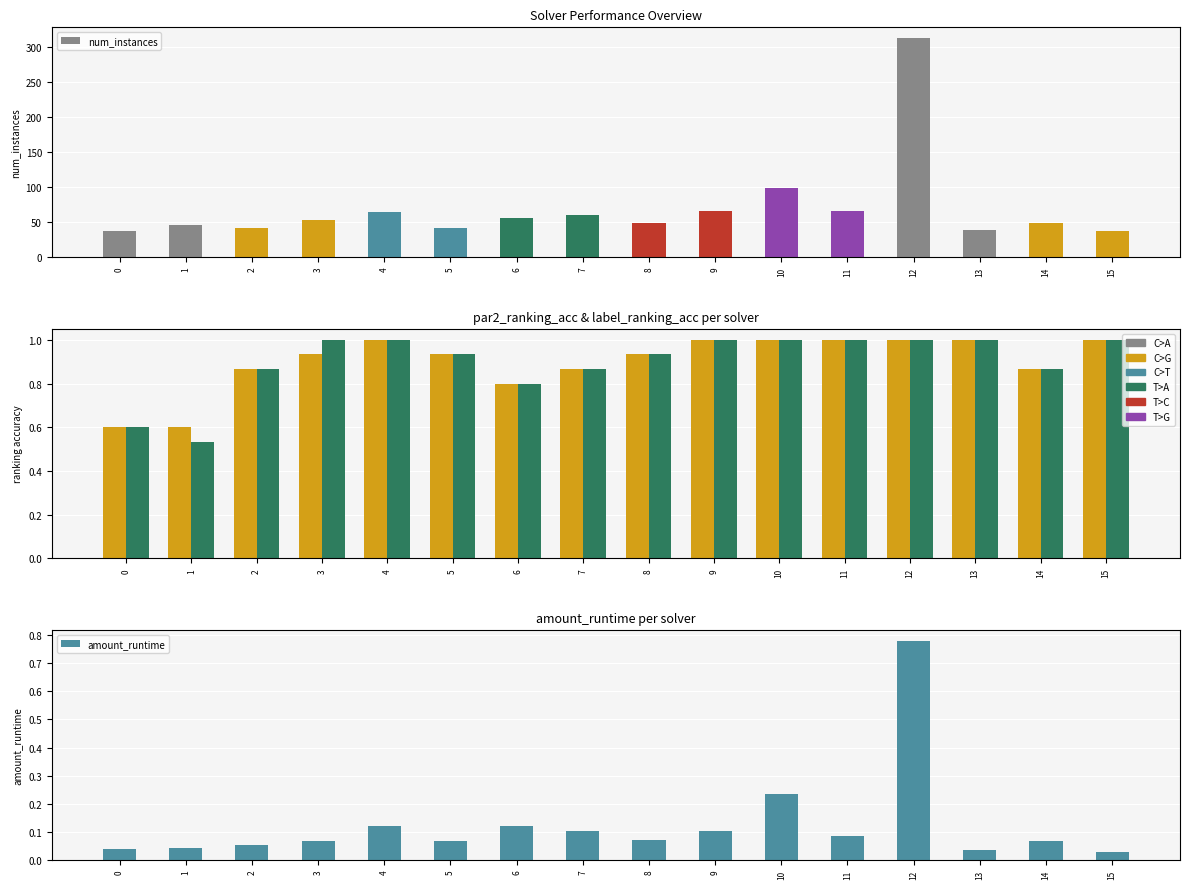

Which has a higher value, 11 or 6?

11